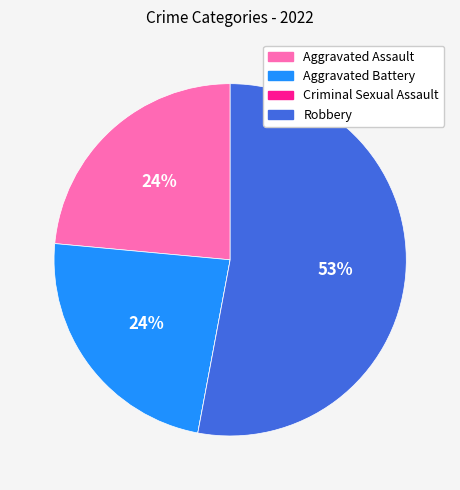

Combined, do Aggravated Assault and Robbery account for over 50%?

Yes